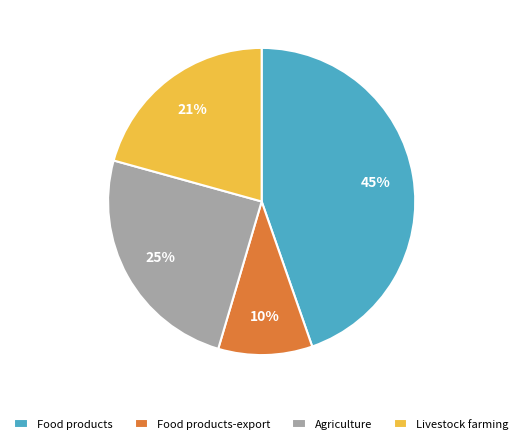

Is it true that Food products-export is 4% of the pie?

False